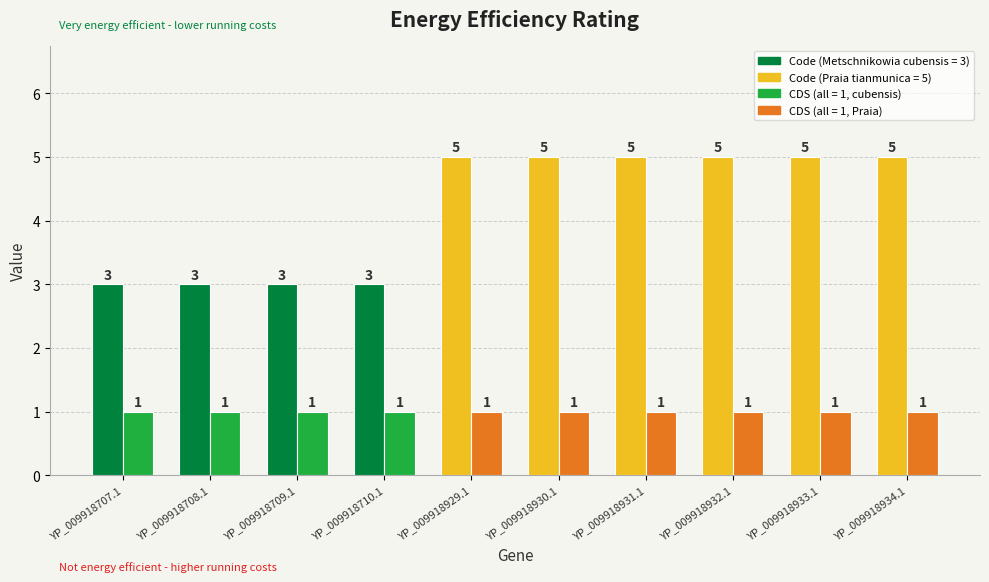

What is the total value across all series at YP_009918929.1?

6